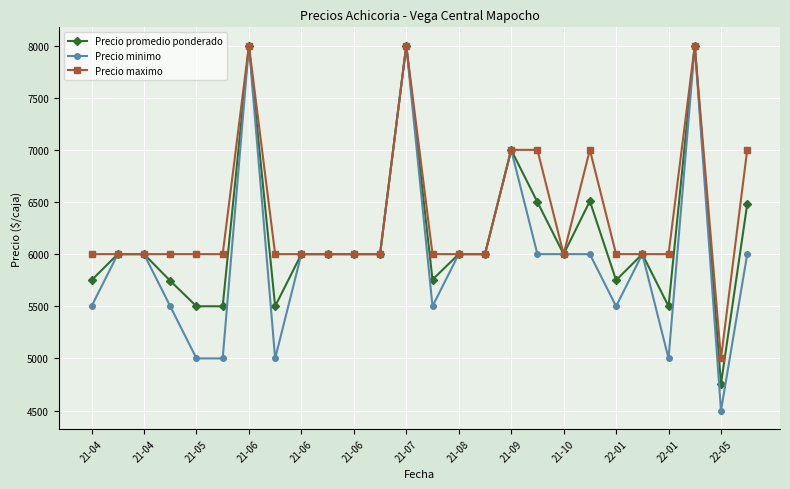

What are all the series names shown in the legend?

Precio promedio ponderado, Precio minimo, Precio maximo